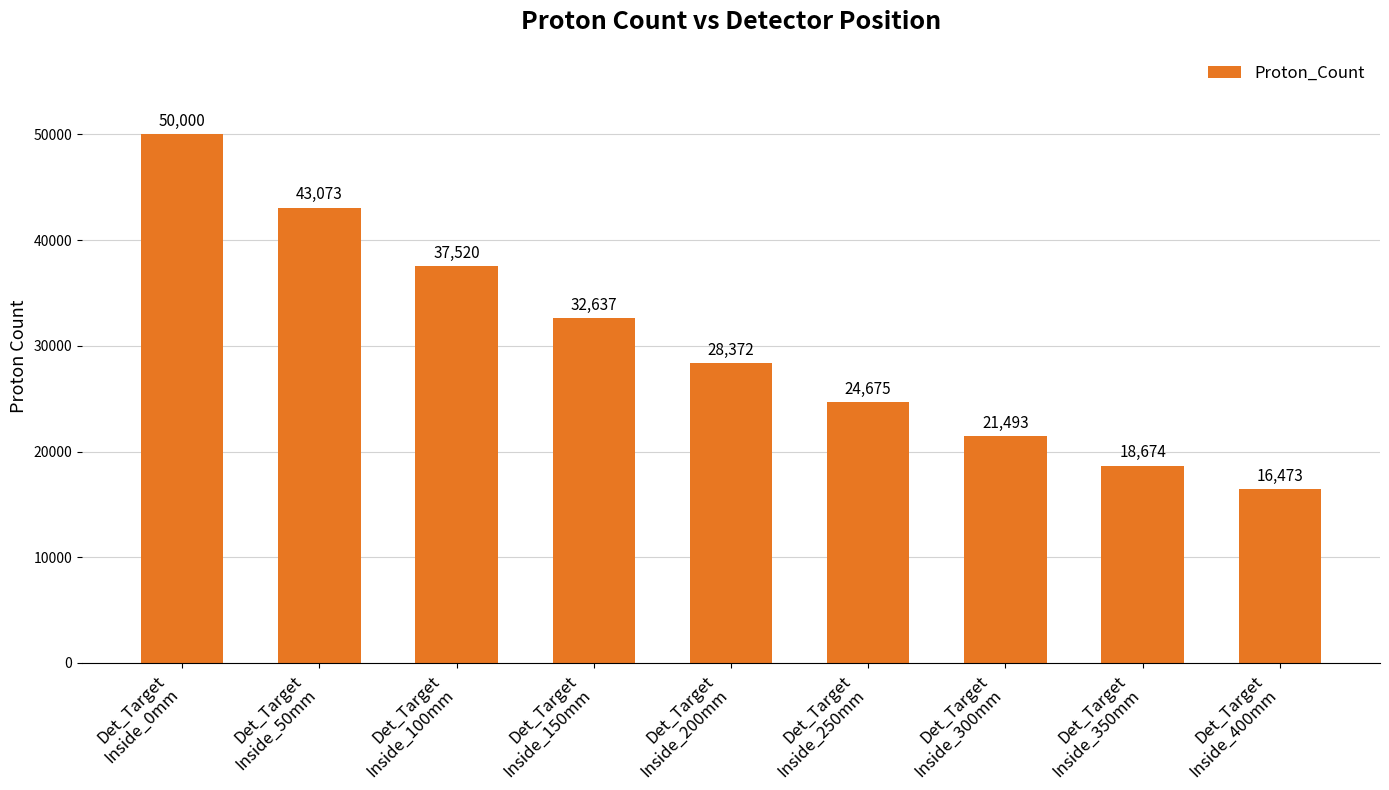

Which has a higher value, Det_Target
Inside_200mm or Det_Target
Inside_150mm?

Det_Target
Inside_150mm